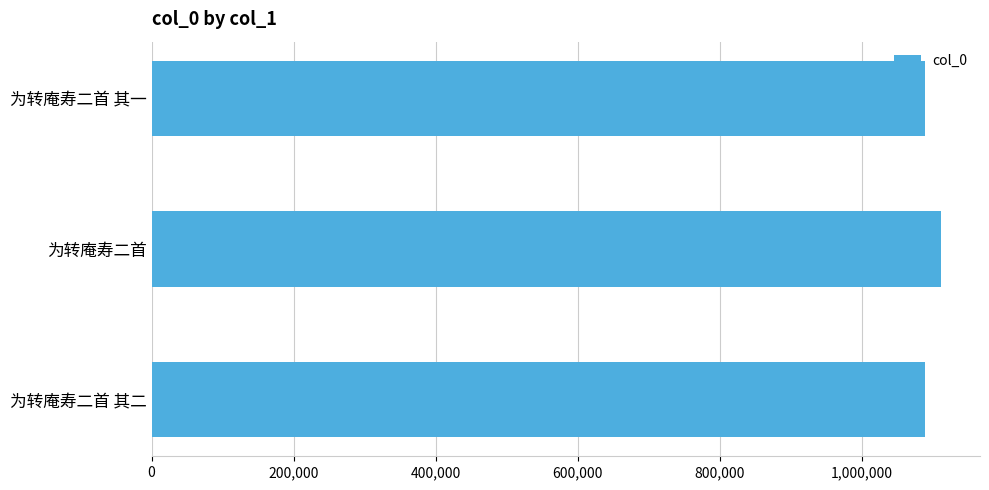

How many values are below 1089812?

1